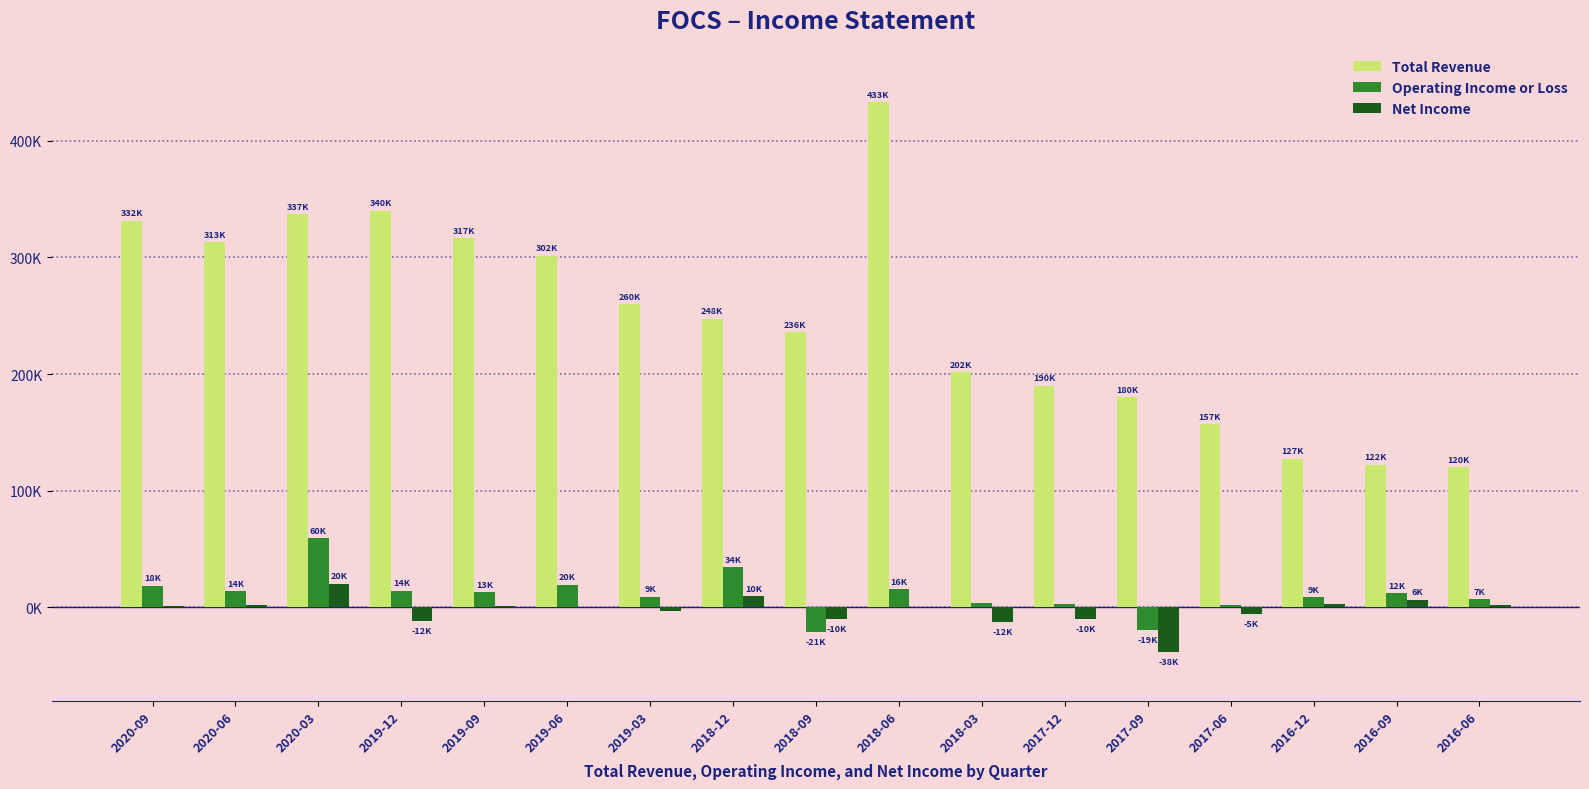

What are all the series names shown in the legend?

Total Revenue, Operating Income or Loss, Net Income